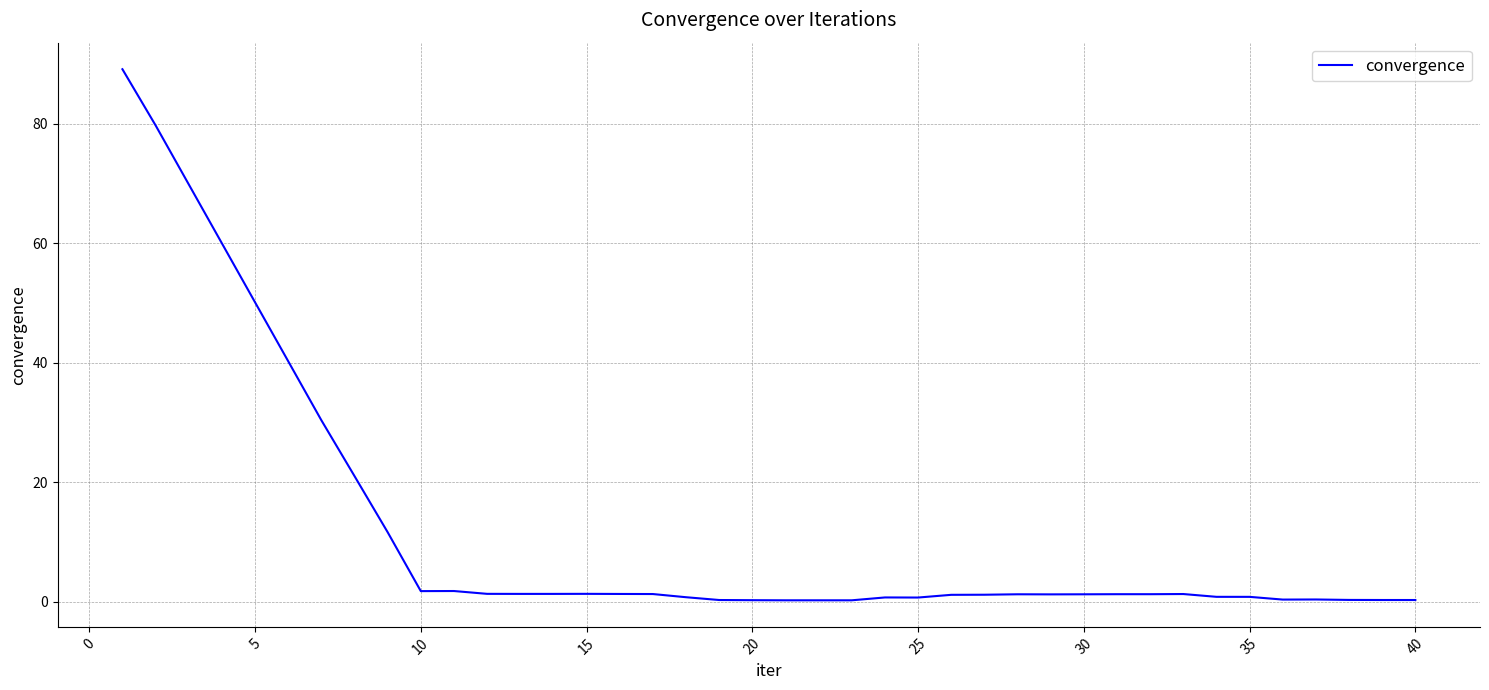

What is the difference between the maximum and minimum values?

88.9